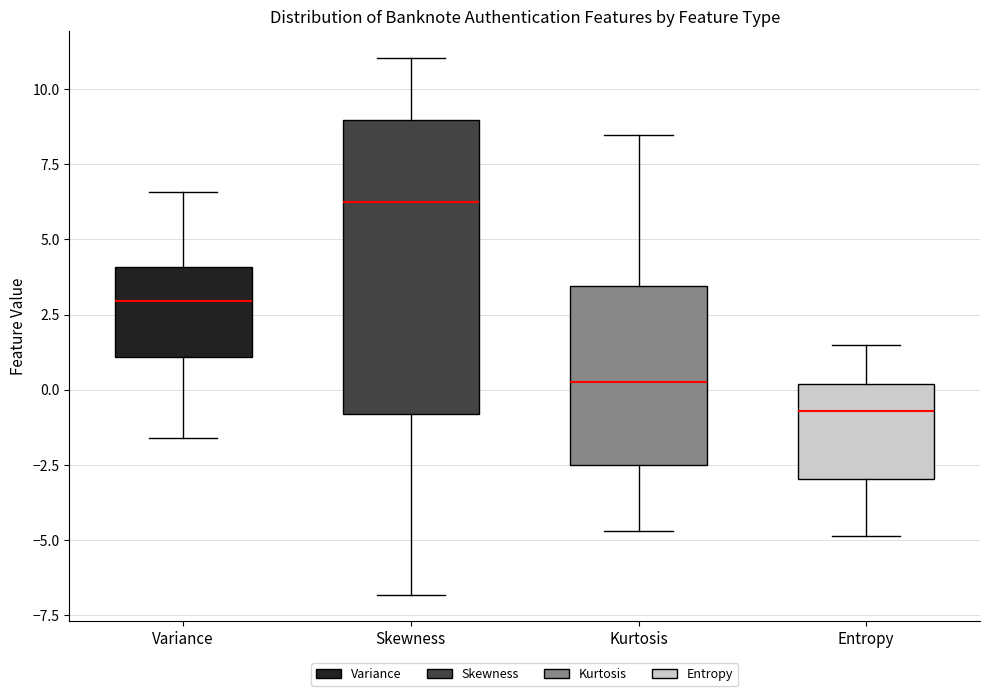

Reading left to right, read every box against the y-axis: the position of its median line, the range the box covers, and the ends of its whiskers. The values are not printed on the chart, so give them approximately, as read against the axis.

Variance: median 3.0, box 1.0 to 4.0, whiskers -1.5 to 6.5
Skewness: median 6.0, box -1.0 to 9.0, whiskers -7.0 to 11.0
Kurtosis: median 0.5, box -2.5 to 3.5, whiskers -4.5 to 8.5
Entropy: median -0.5, box -3.0 to 0.0, whiskers -5.0 to 1.5